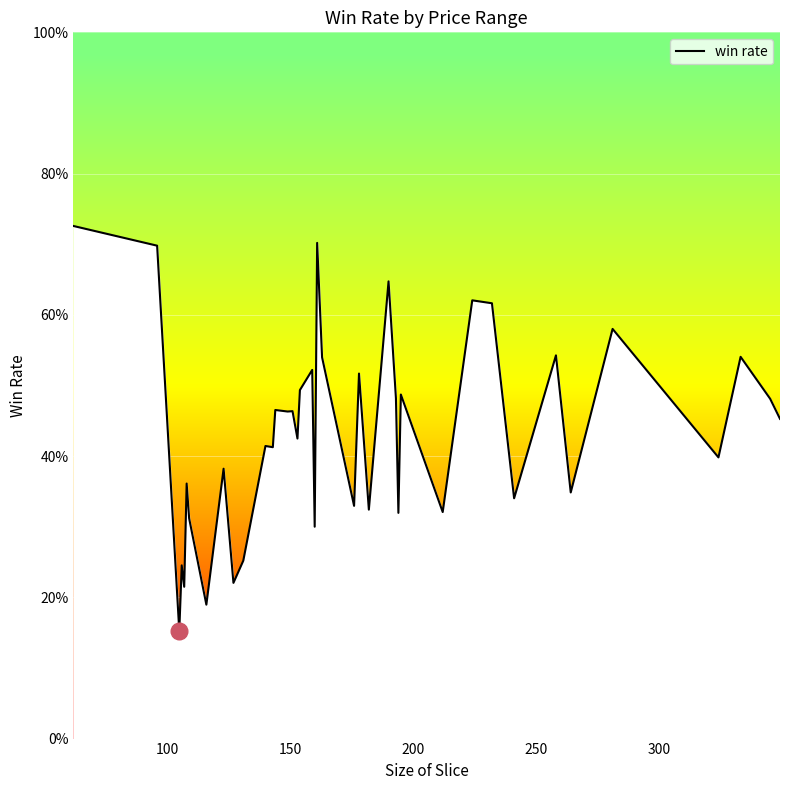

What is the value of the 2nd point from the left?

0.7